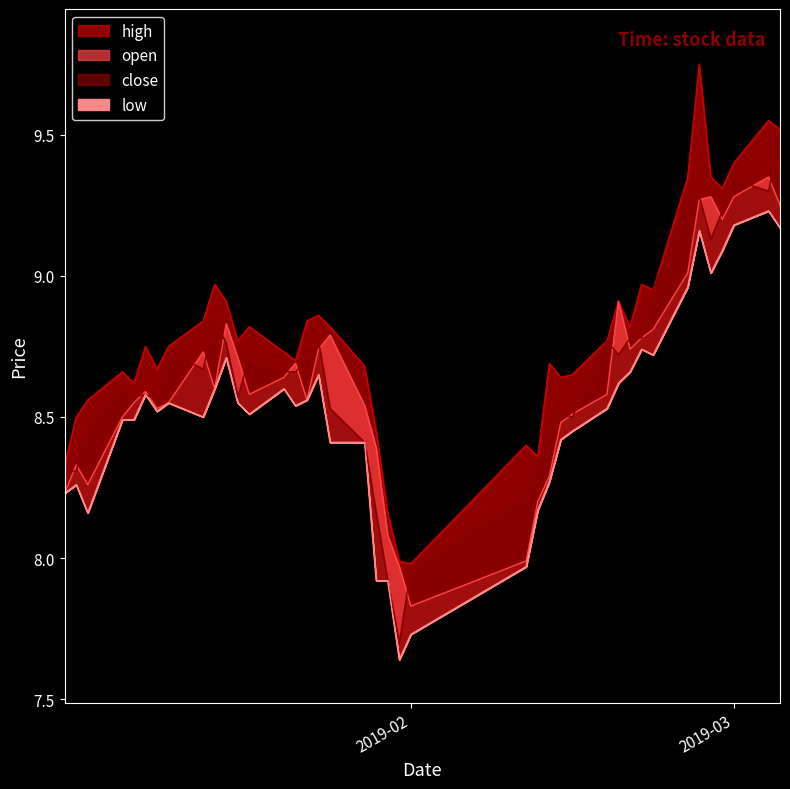

True or false: low has more than 2 interior local peaks.

True